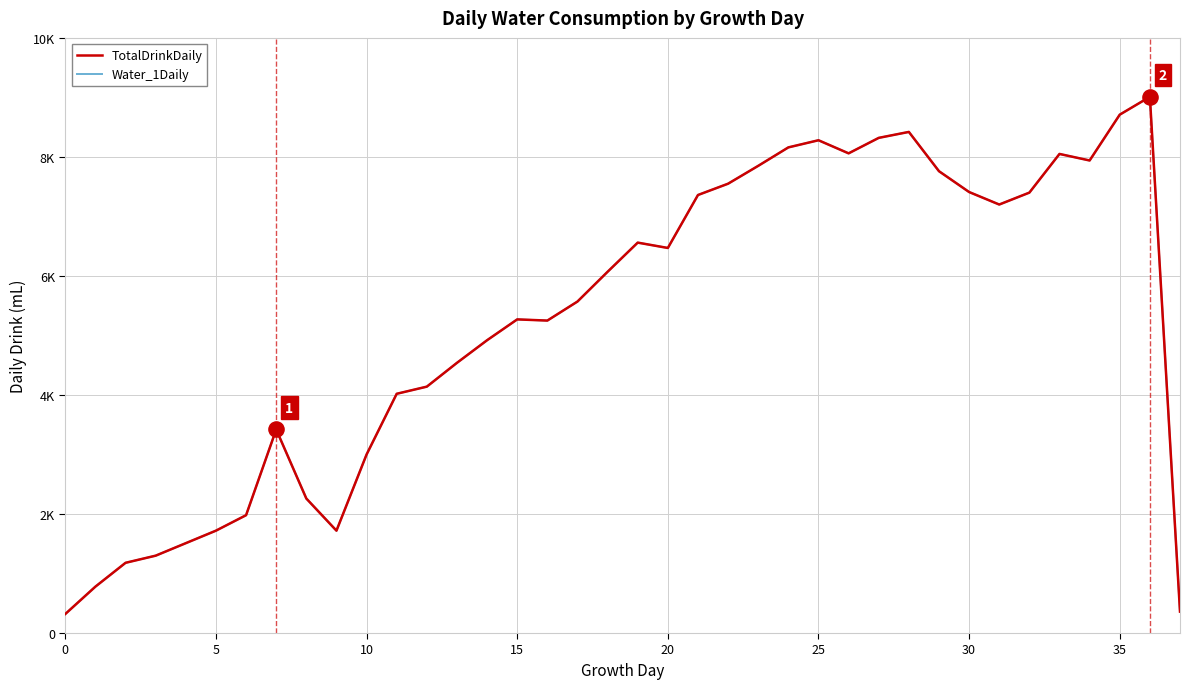

Does the chart have visible grid lines?

Yes